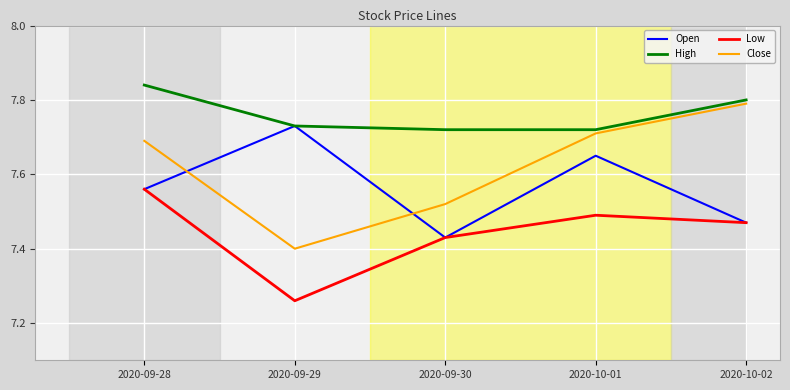

What position from the left is 2020-10-01?

4